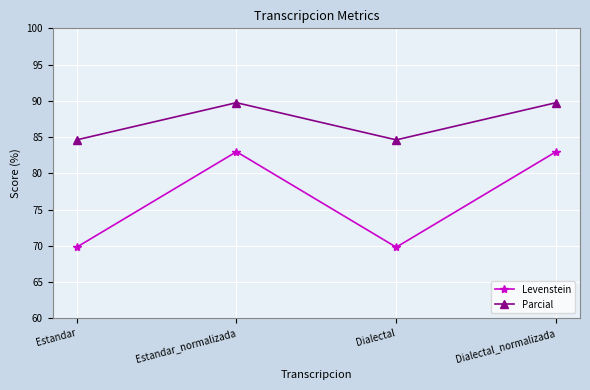

What is the label of the 2nd point from the left?

Estandar_normalizada